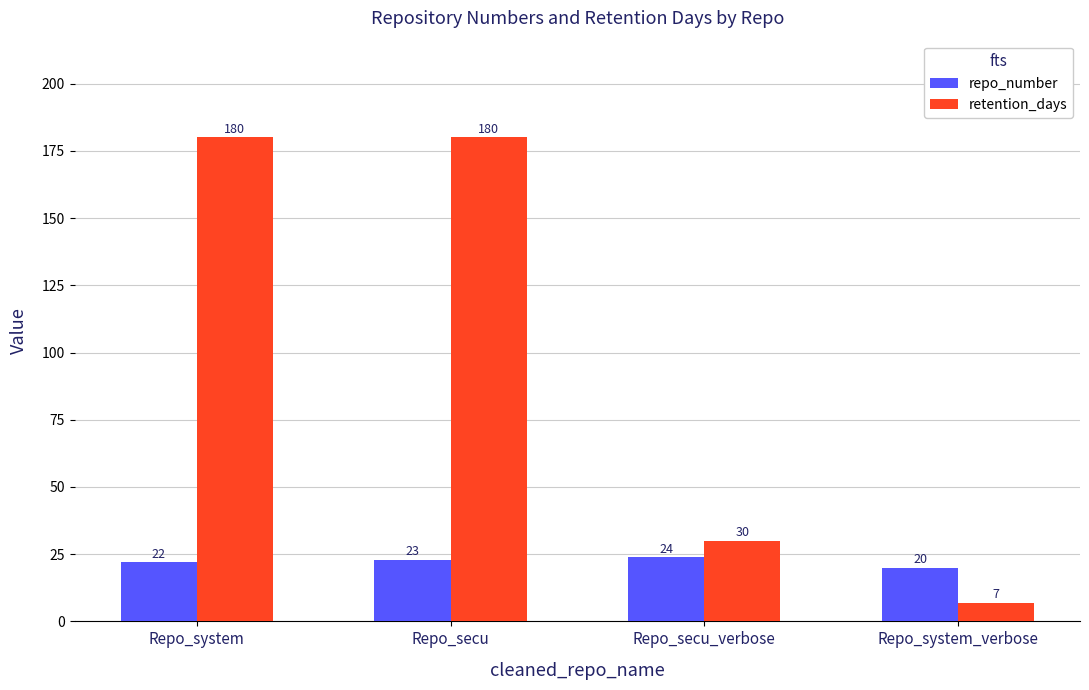

List the series in order of their peak value, lowest first.

repo_number, retention_days